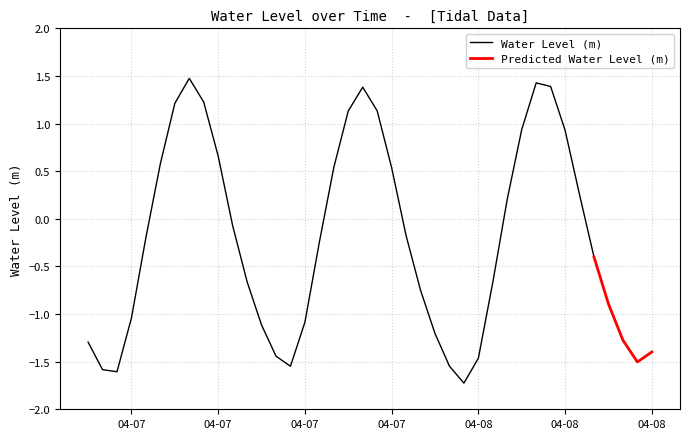

What is the label of the 19th point from the right?

2023-04-07 21:00:00